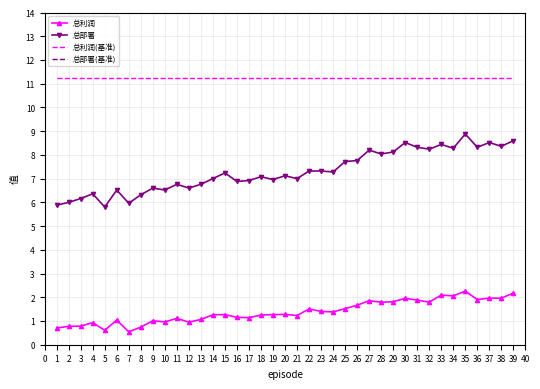

What is the lowest value of the 总部署 series?

5.8